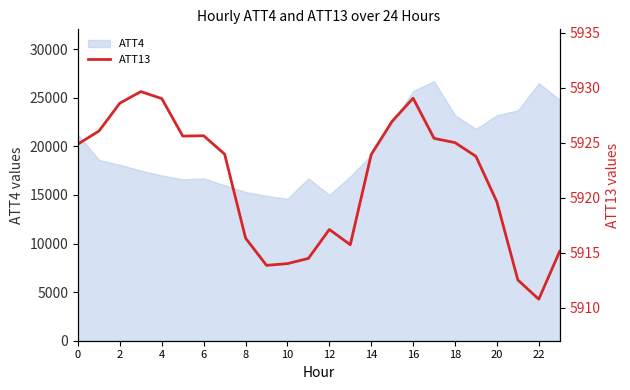

Reading right to left, what are all the values shown in this chart?

5915.1	5910.8	5912.5	5919.6	5923.8	5925.0	5925.4	5929.1	5927.0	5923.9	5915.7	5917.1	5914.5	5914.0	5913.9	5916.3	5924.0	5925.6	5925.6	5929.0	5929.7	5928.6	5926.1	5924.9